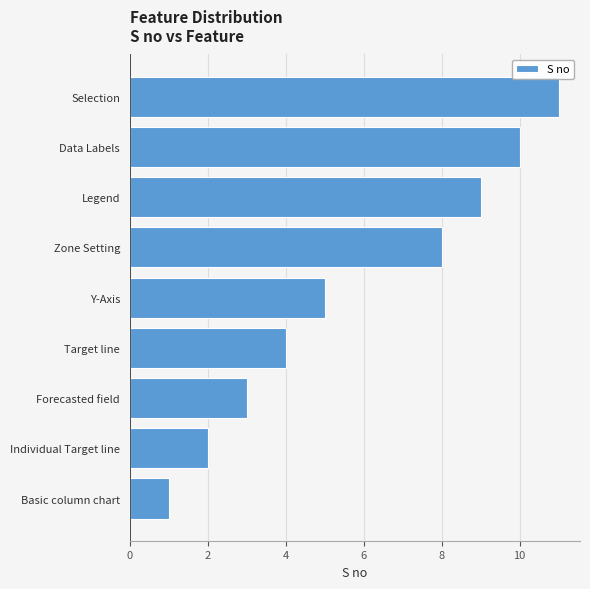

The chart shows a value of 2 at Target line. True or false?

False